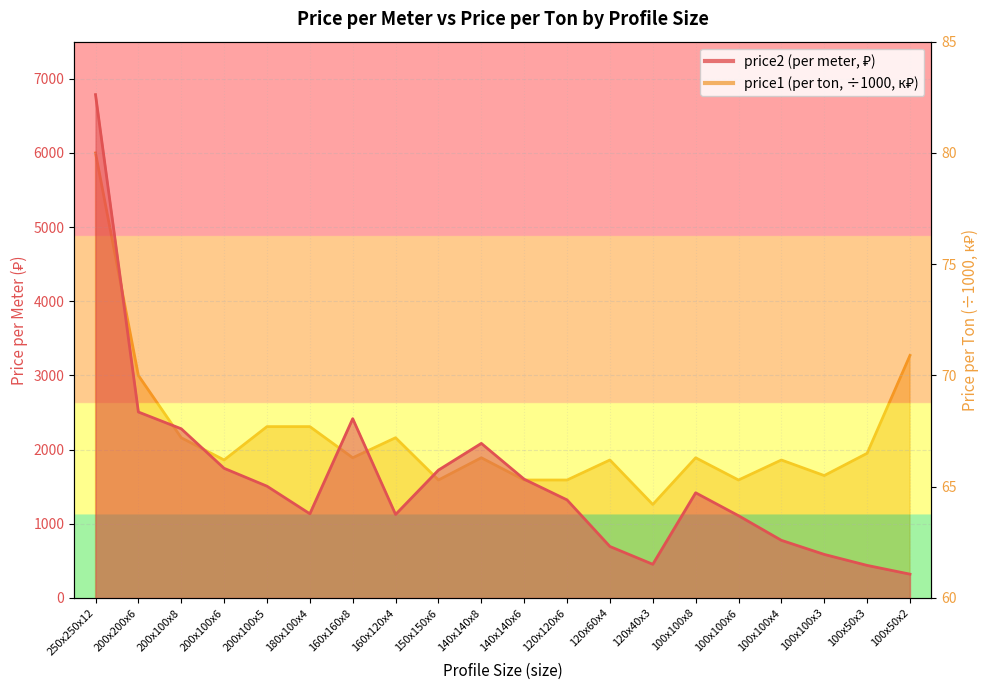

Is it true that price1 (per ton, /1000) equals 65.3 at 150x150x6?

True